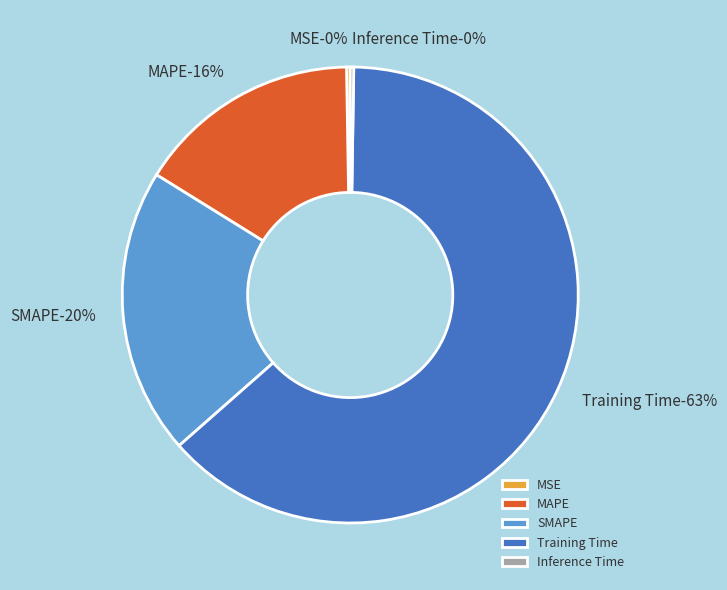

To the nearest percent, what is the average slice percentage?

20%